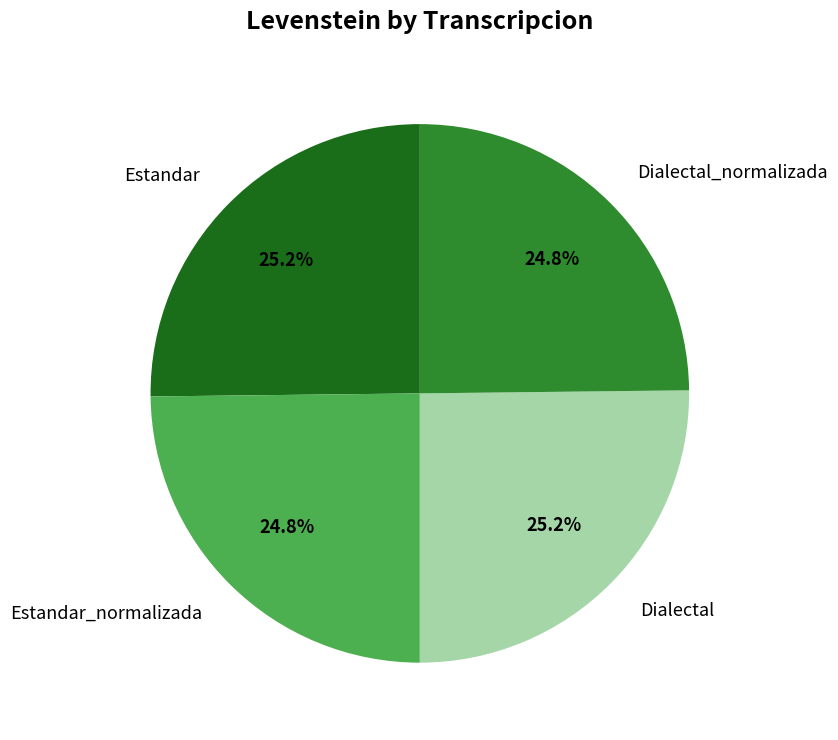

What percentage do Estandar and Estandar_normalizada together represent?

50.0%